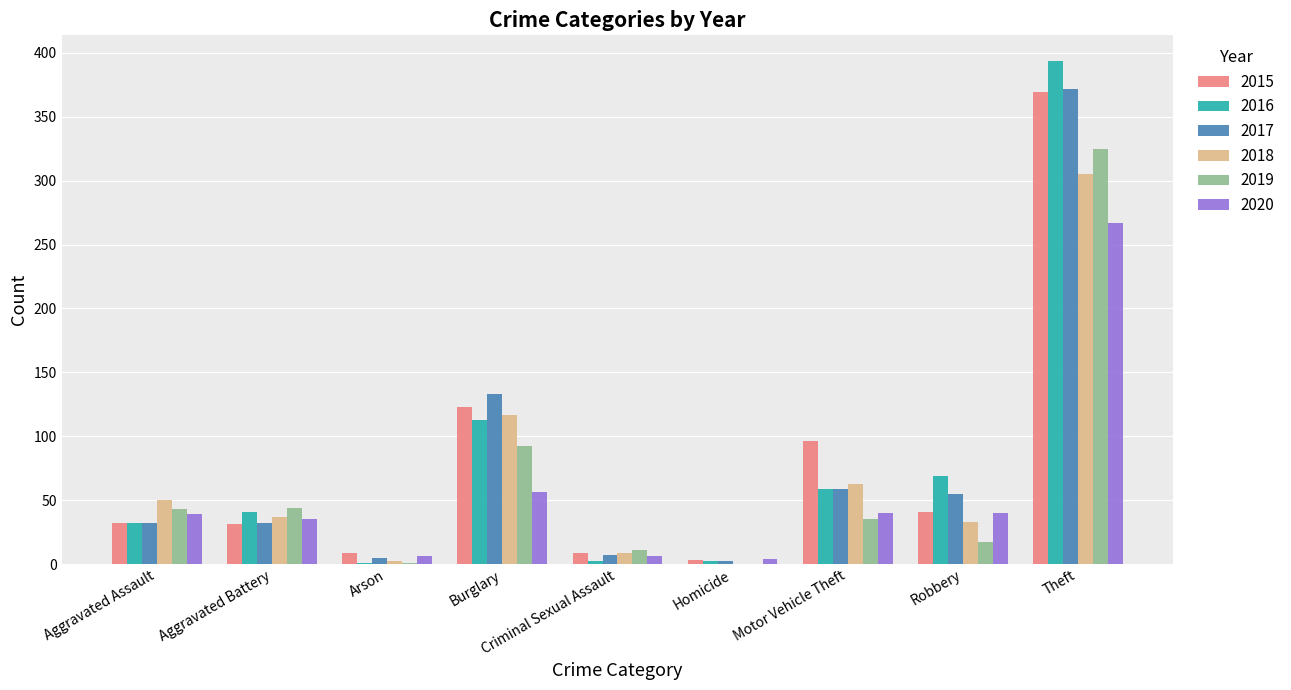

How many positive values does the 2018 series have?

8